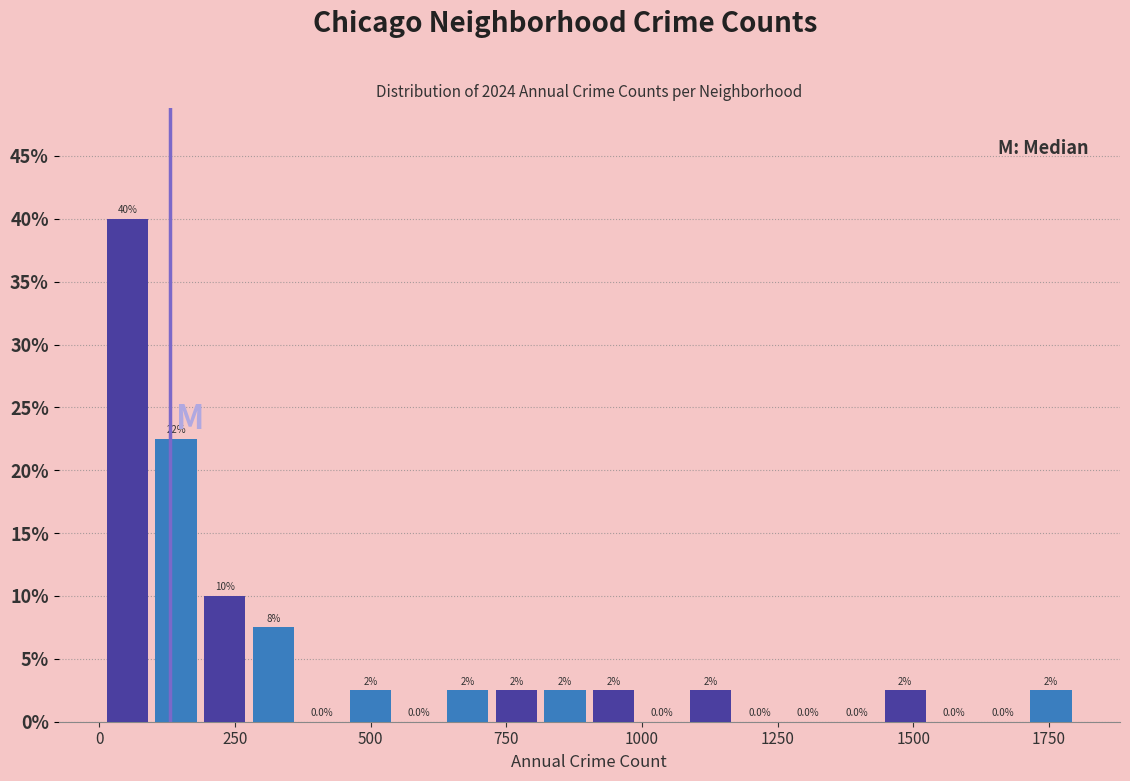

Read against the x-axis, roughly where is the centre of the tallest bar?

50